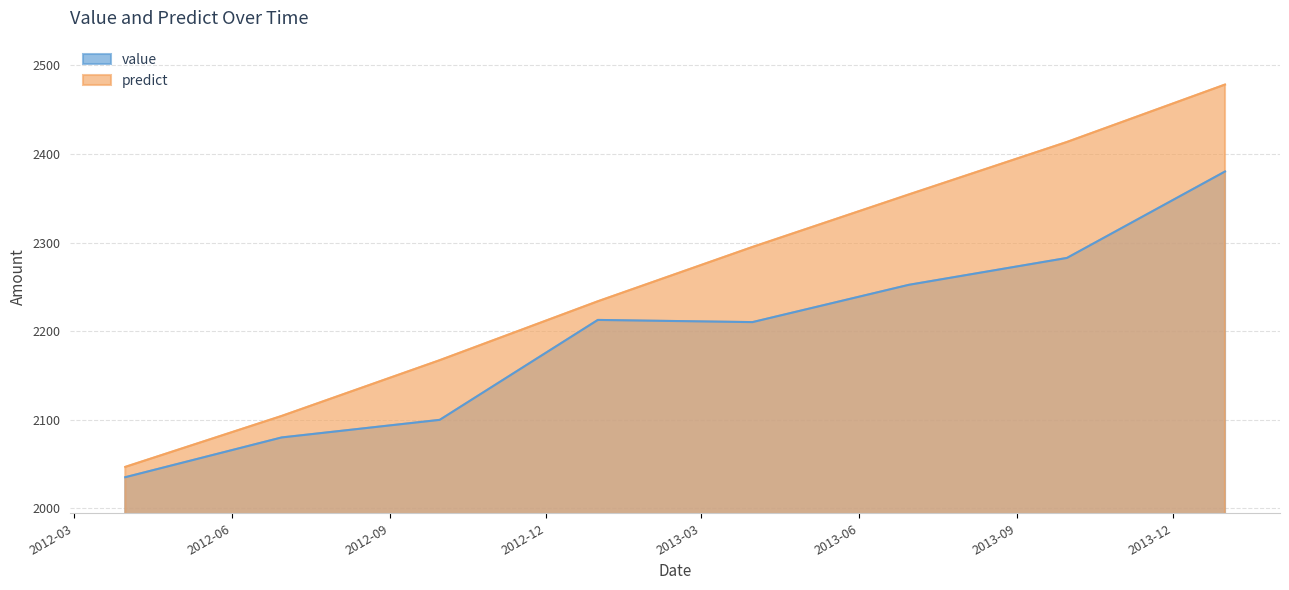

What is the label of the 2nd point from the right?

2013-09-30